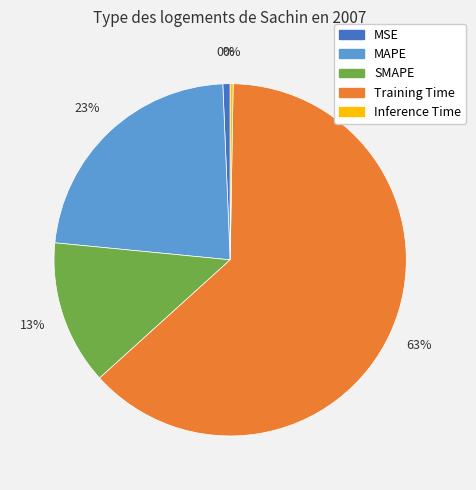

What percentage is the MAPE slice, to the nearest percent?

23%